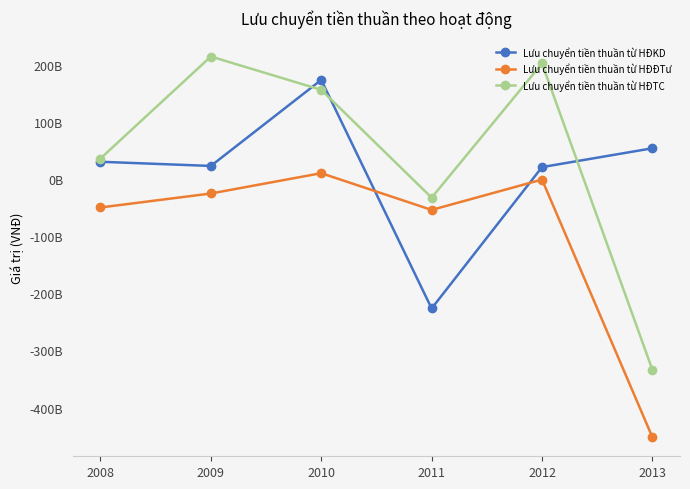

The value of Lưu chuyển tiền thuần từ HĐĐTư at 2009 is -25255814661. True or false?

True